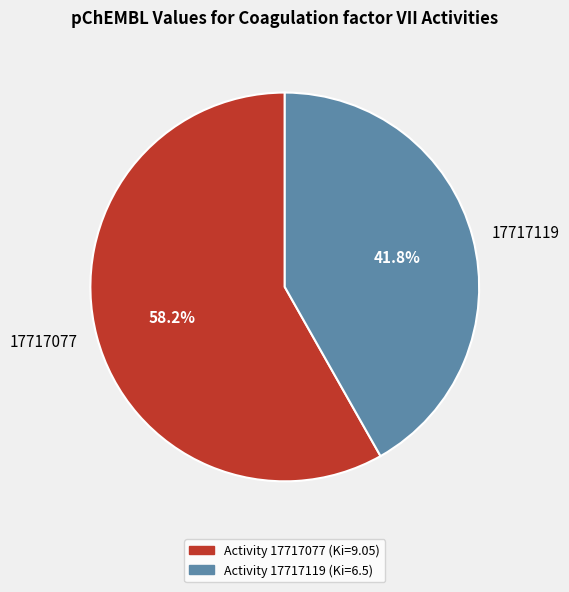

Which category has the smallest portion of the pie?

17717119